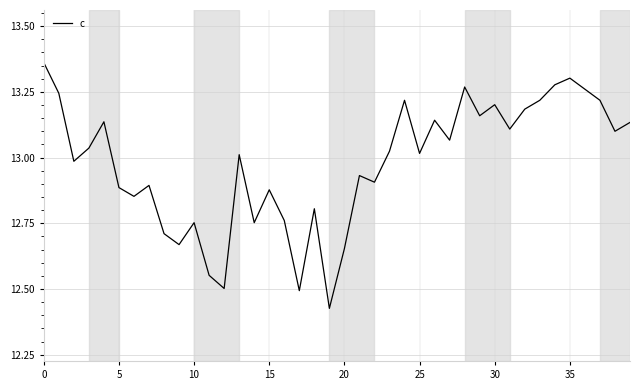

What is the difference between the maximum and minimum values?

0.9